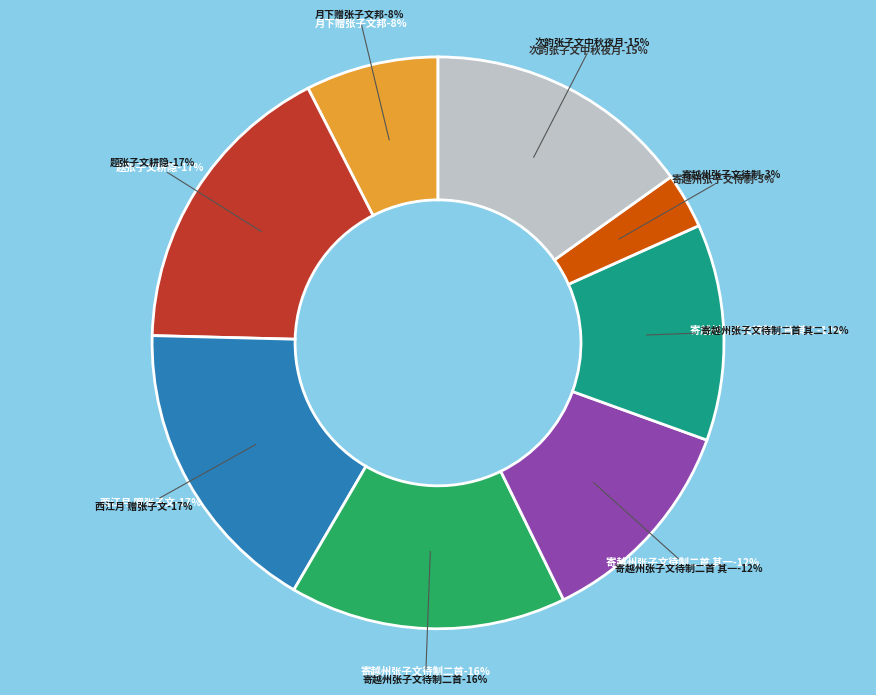

Is there any slice that represents more than half of the pie?

No